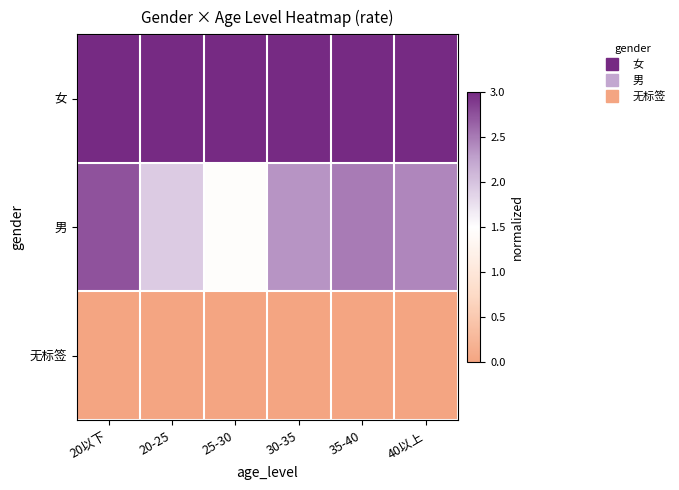

Between 30-35 and 20-25, which is larger?

30-35